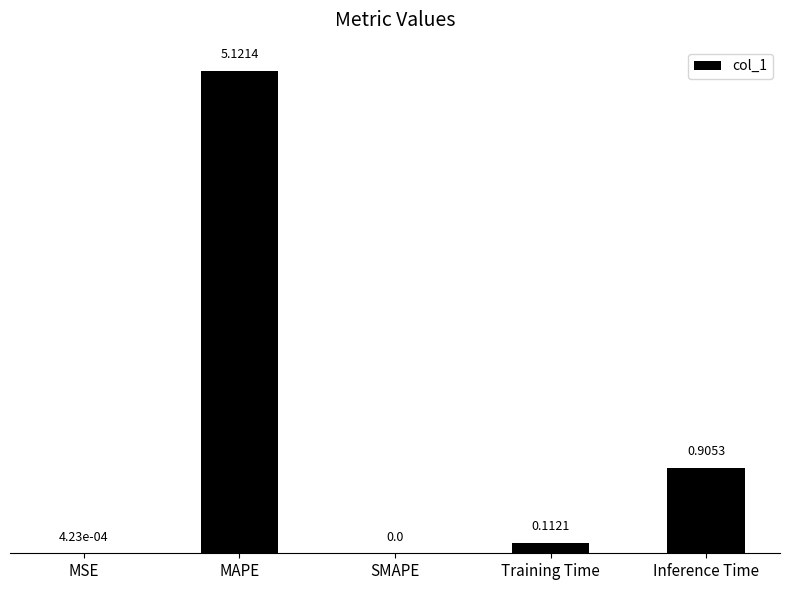

Are the bars horizontal?

No